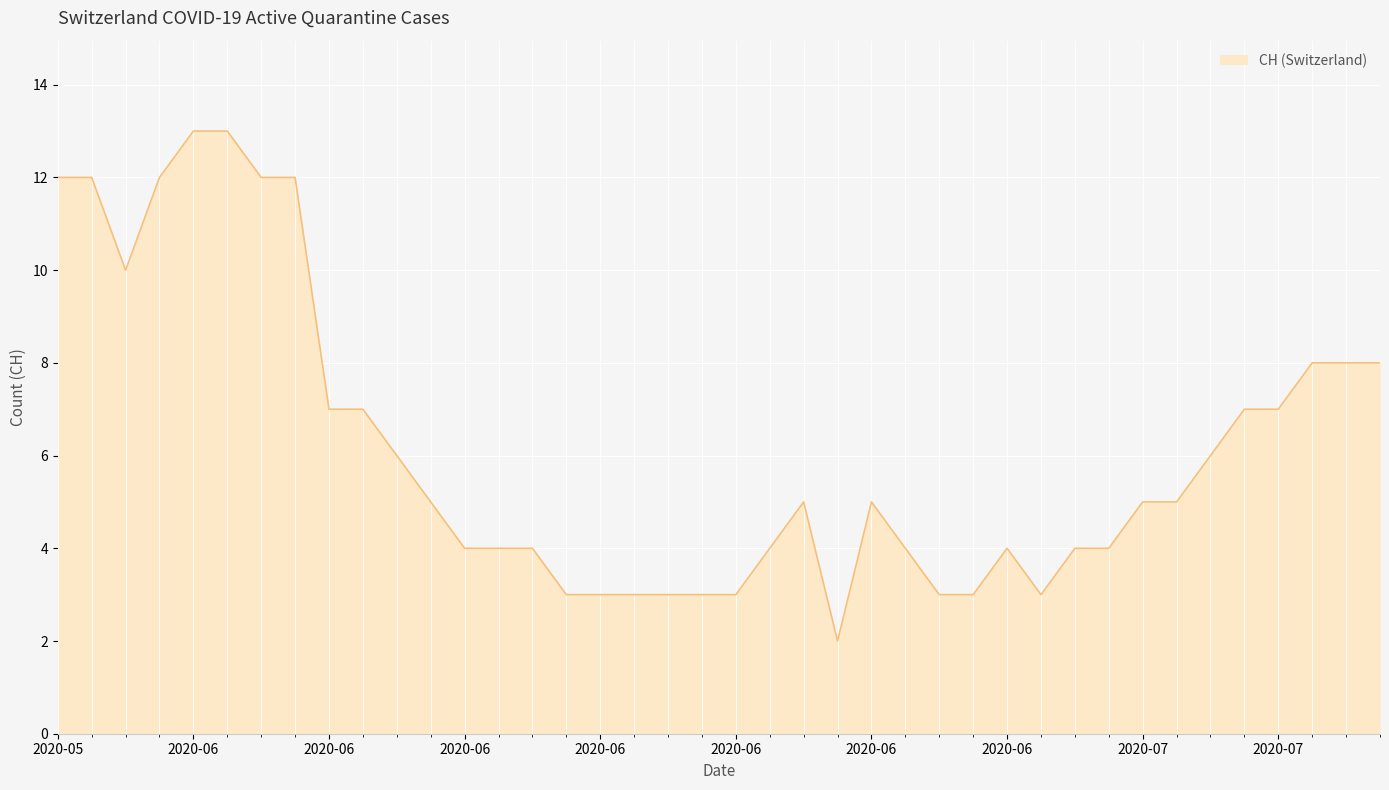

What is the greatest value displayed?

13